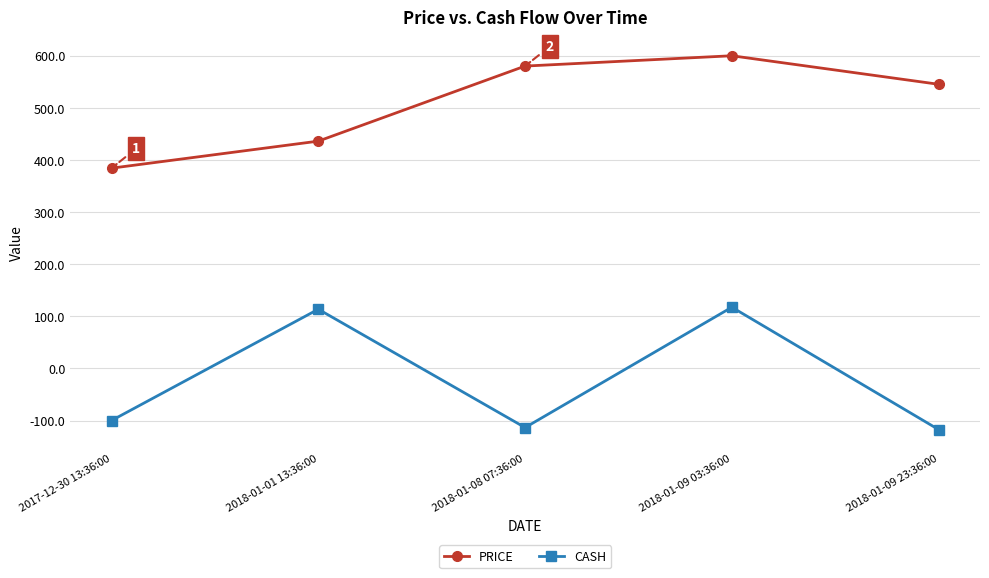

The value of CASH at 2018-01-01 13:36:00 is 113.5. True or false?

True